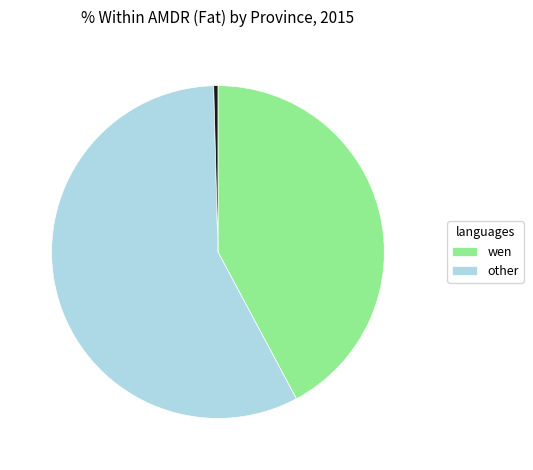

Is there a majority slice in this chart?

Yes